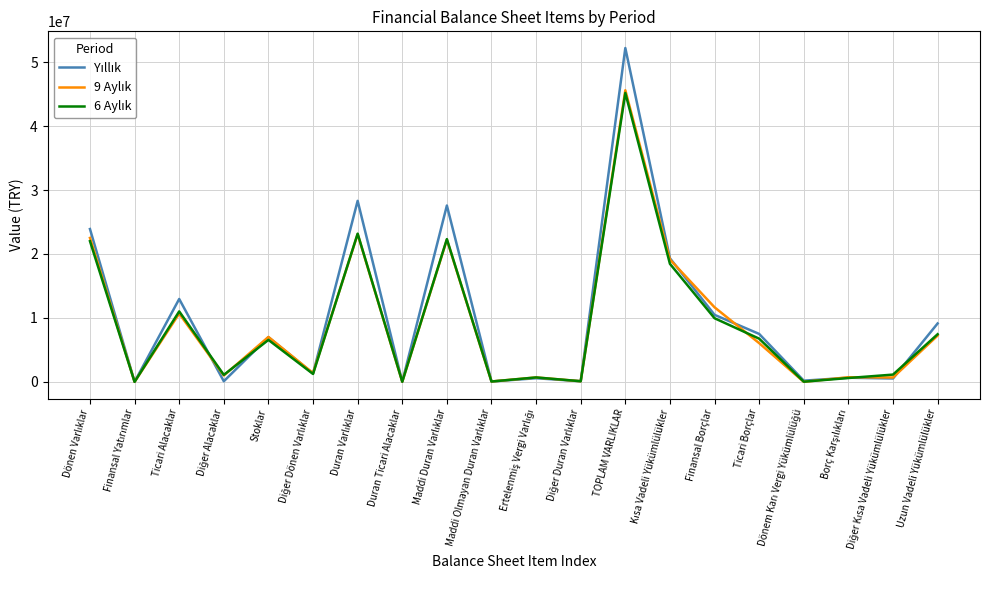

What is the total value across all series at TOPLAM VARLIKLAR?

143013182